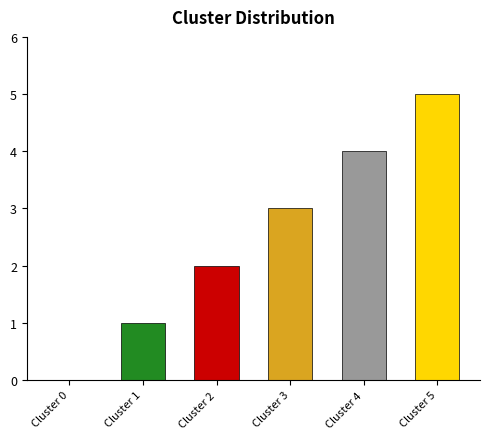

What is the difference between the values at Cluster 4 and Cluster 3?

1